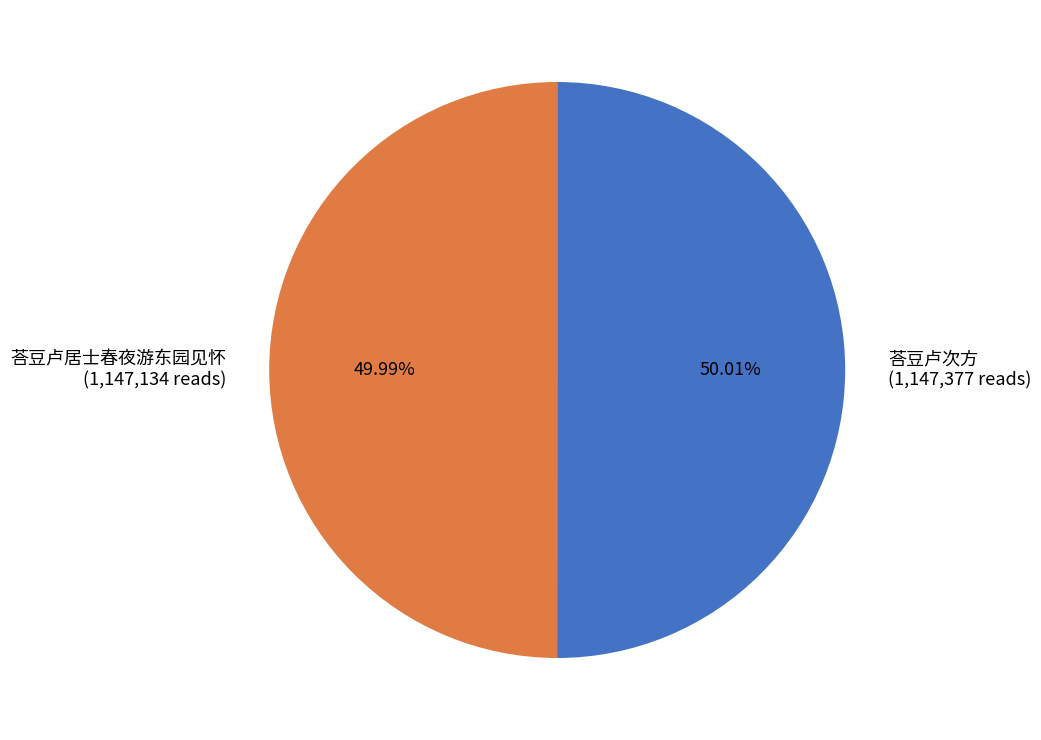

To the nearest percent, what percentage of the pie is 荅豆卢次方?

50%